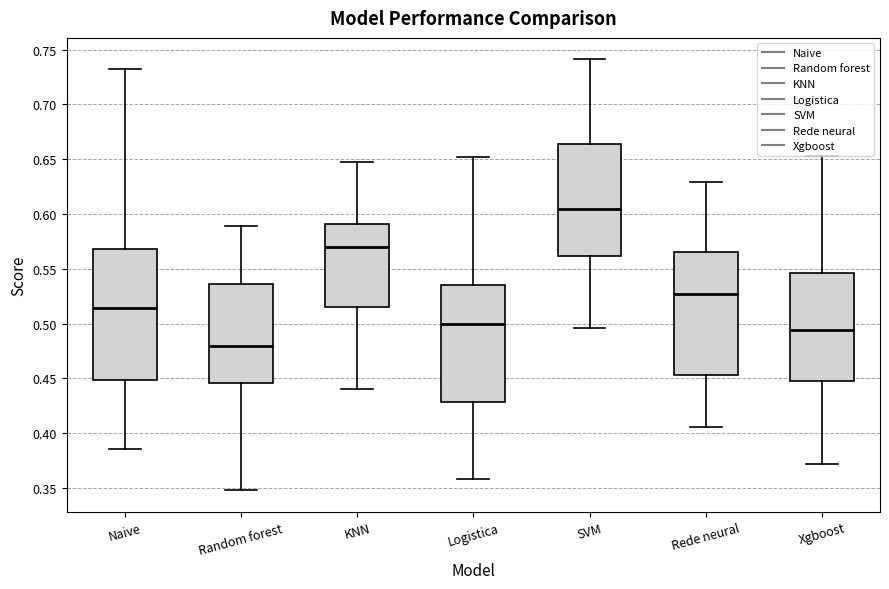

Which box has the lowest median line?

Random forest